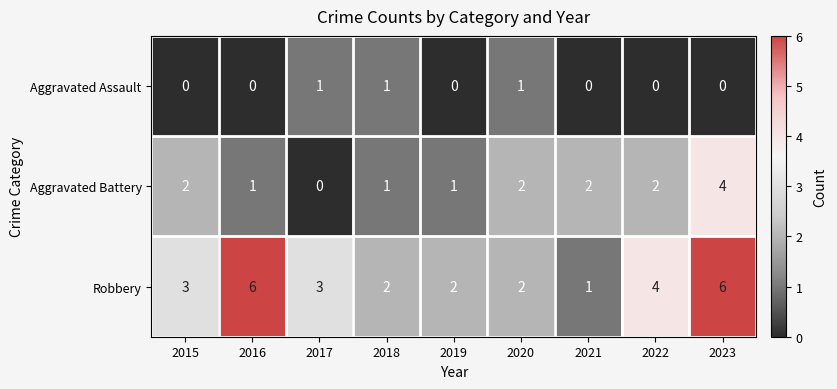

Rank the series by their average value, from highest to lowest.

Robbery, Aggravated Battery, Aggravated Assault